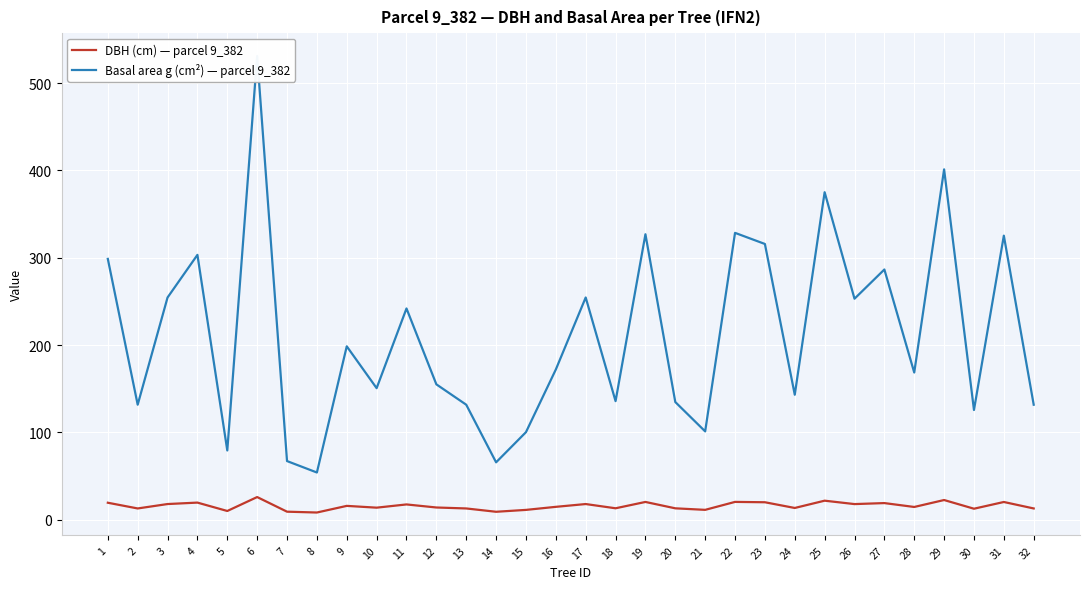

Between 27 and 20, which is larger?

27